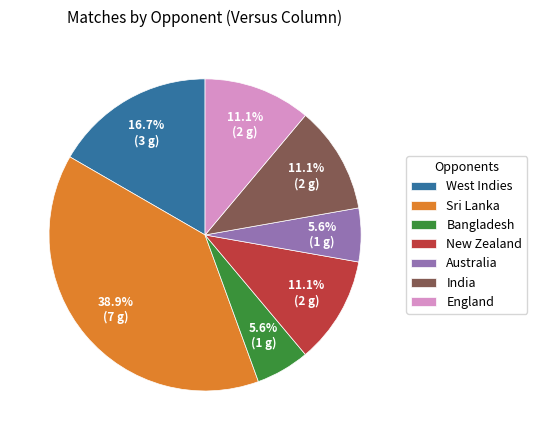

How many slices are in this pie chart?

7